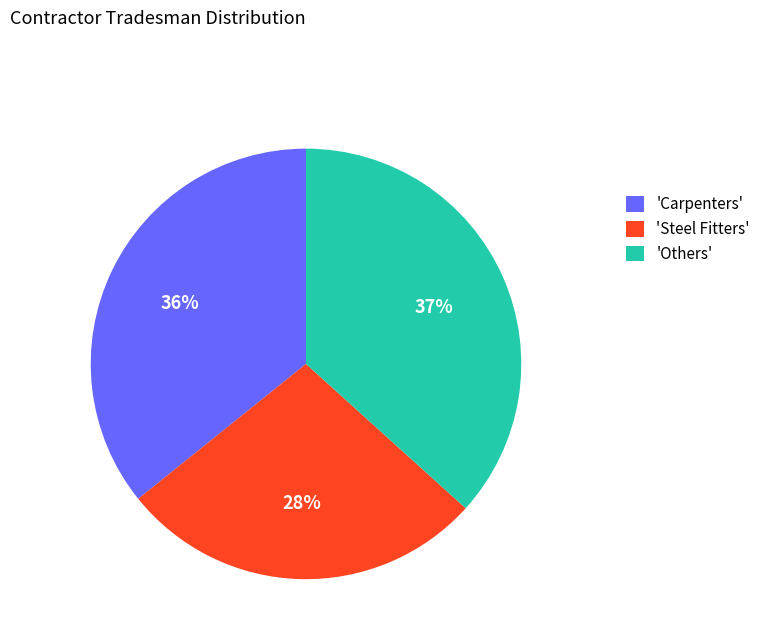

To the nearest percent, what is the difference between the largest and smallest slice percentages?

9%